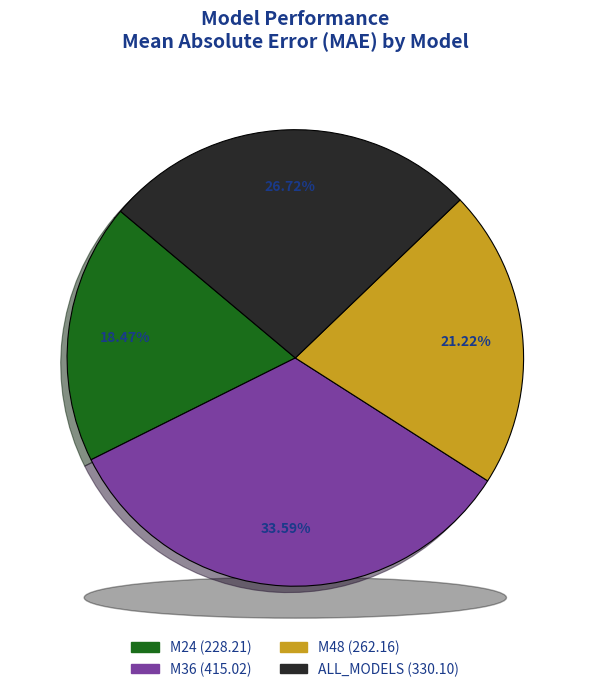

To the nearest percent, what is the combined percentage of M48 and M24?

40%